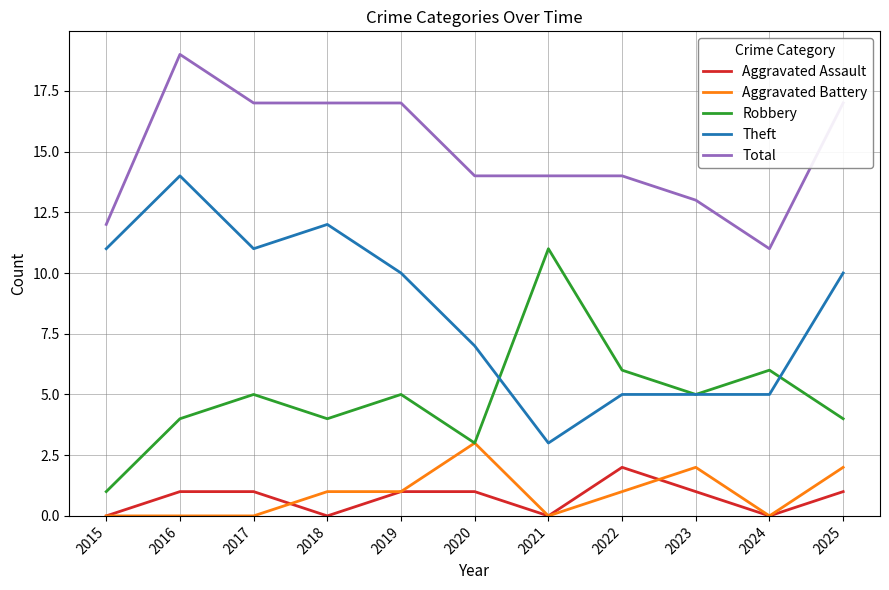

What is the sum of all Aggravated Assault values?

8